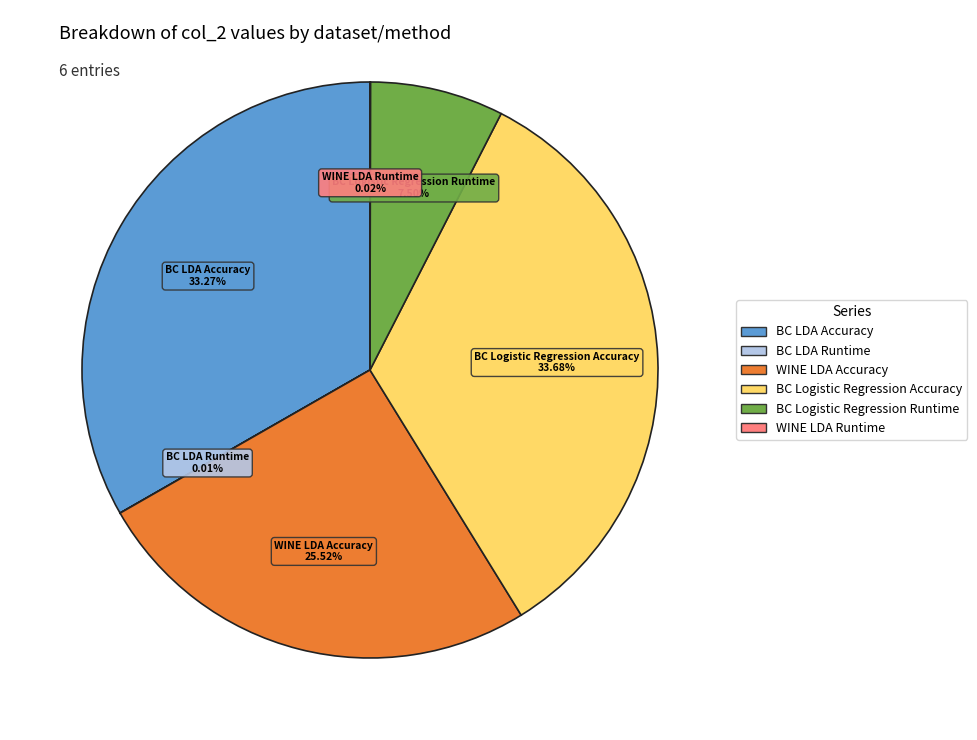

What percentage is the WINE LDA Accuracy slice, to the nearest percent?

26%